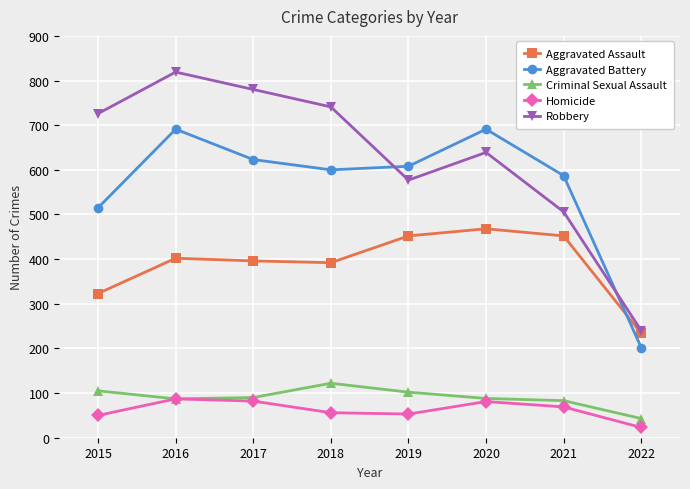

What is the value of the Aggravated Battery point at the 8th from the left?

202